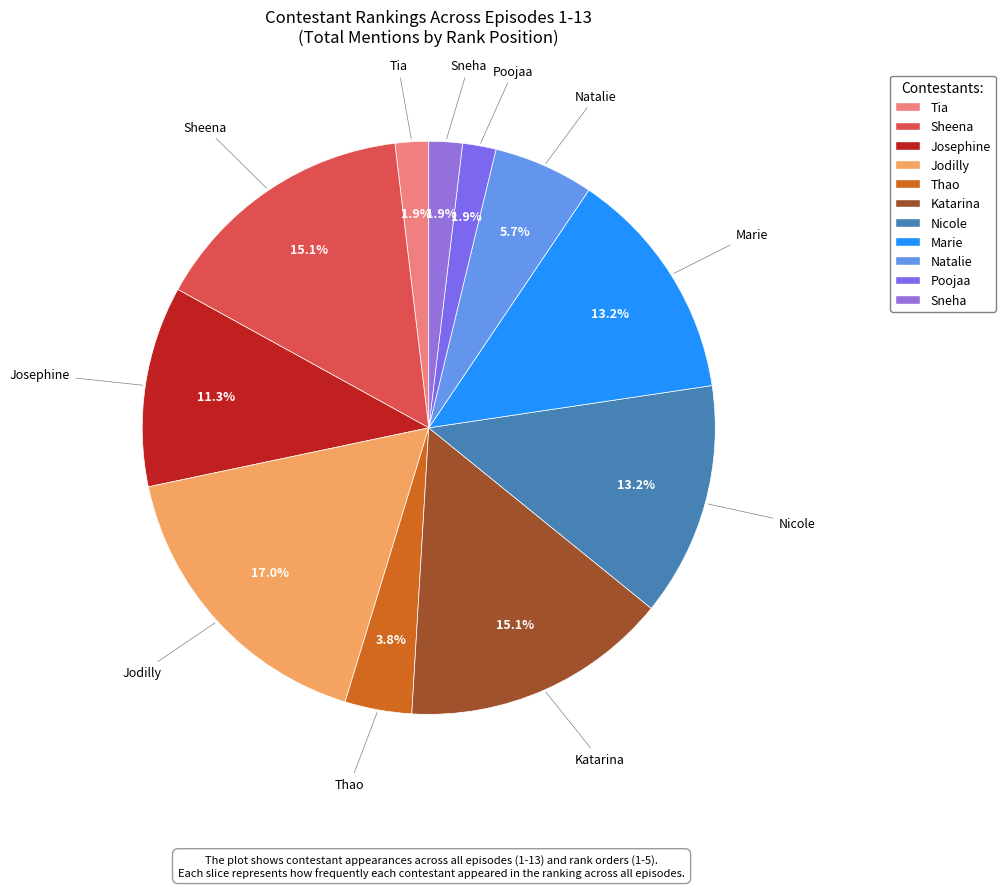

To the nearest percent, what percentage of the pie is Nicole?

13%